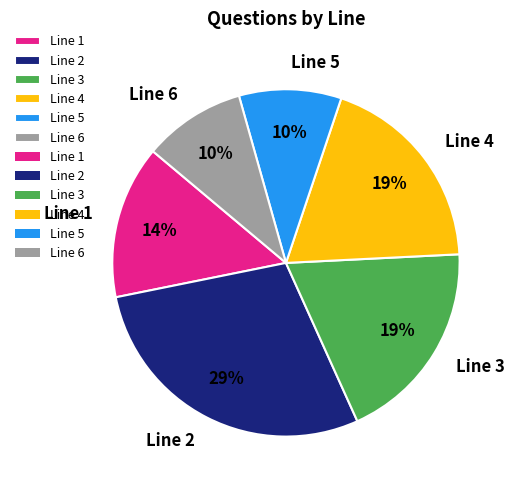

To the nearest percent, what percentage of the pie is Line 1?

14%